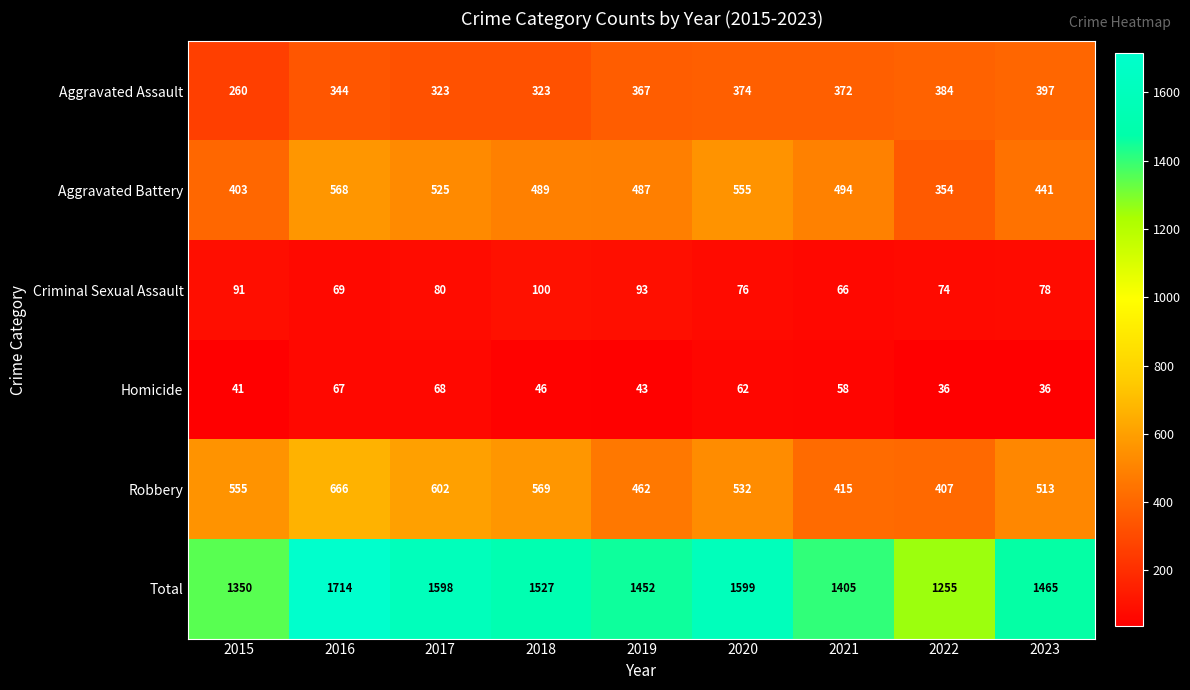

What is the spread (max minus min) of values at 2022?

1219